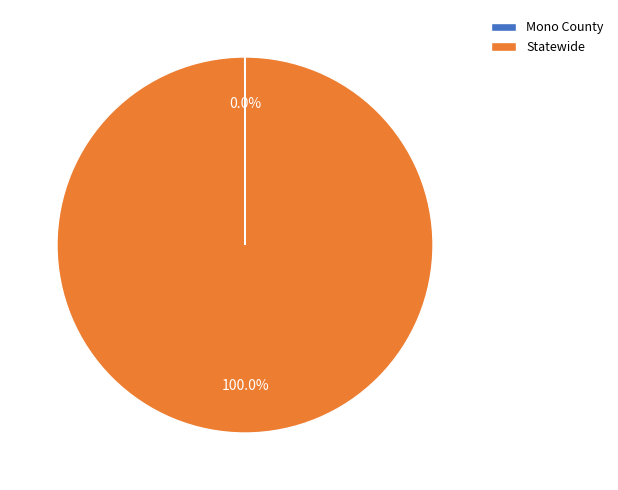

Which category accounts for the majority?

Statewide